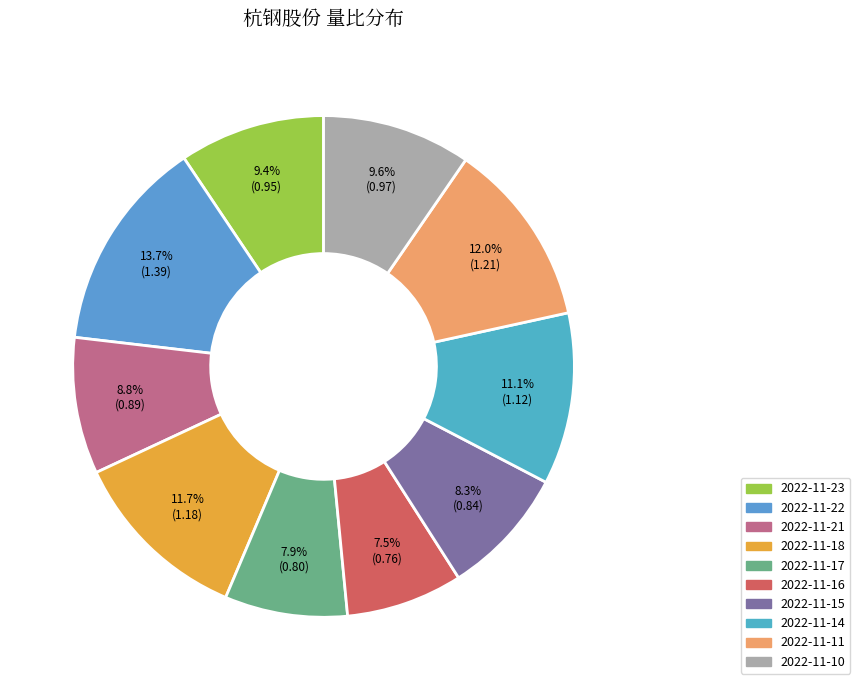

Count the number of slices in the pie.

10